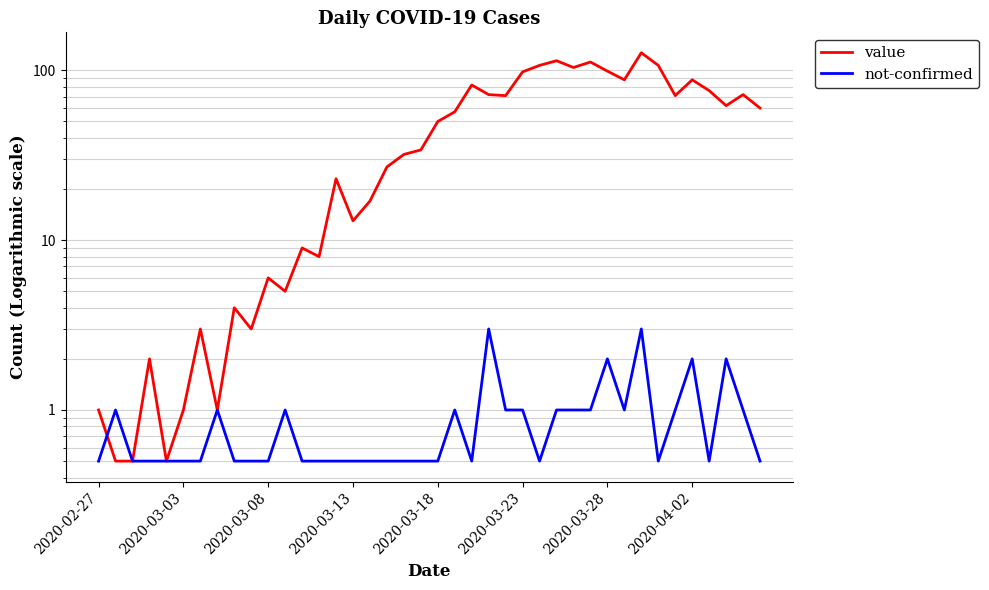

What are all the series names shown in the legend?

value, not-confirmed